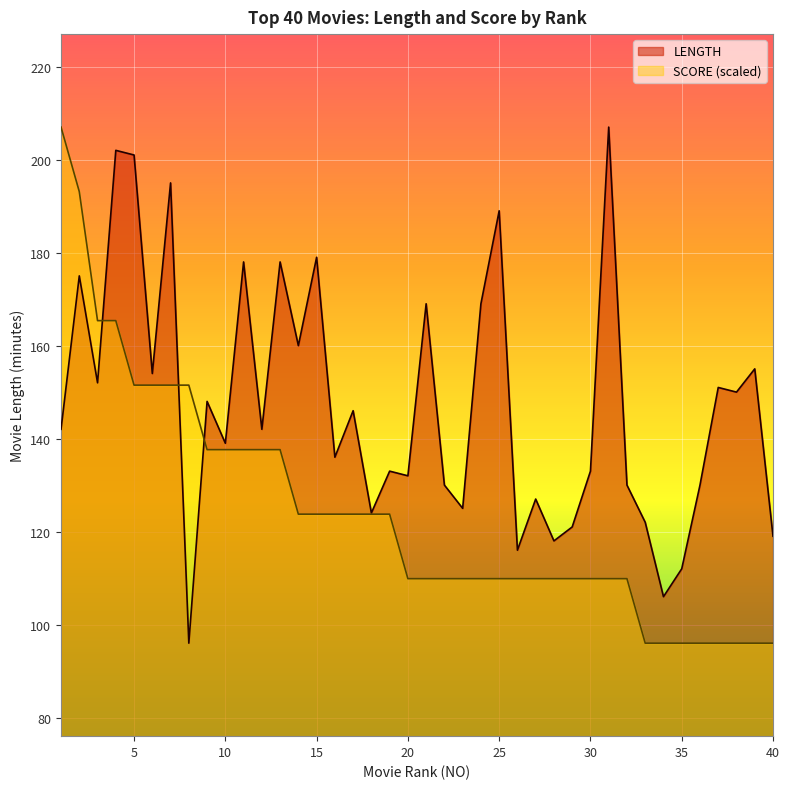

What is the minimum value for SCORE?

96.0